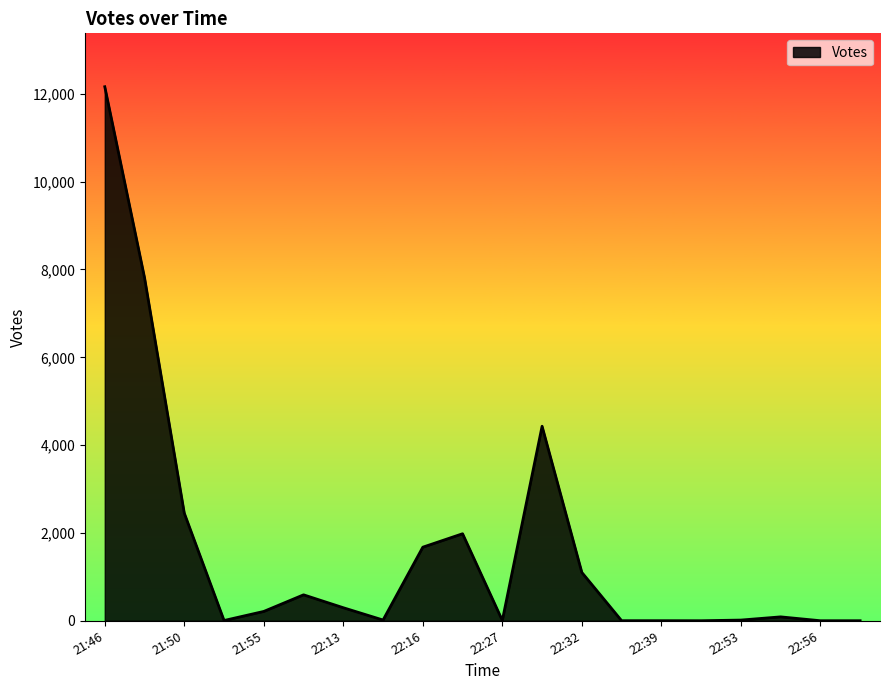

What is the greatest value displayed?

12162